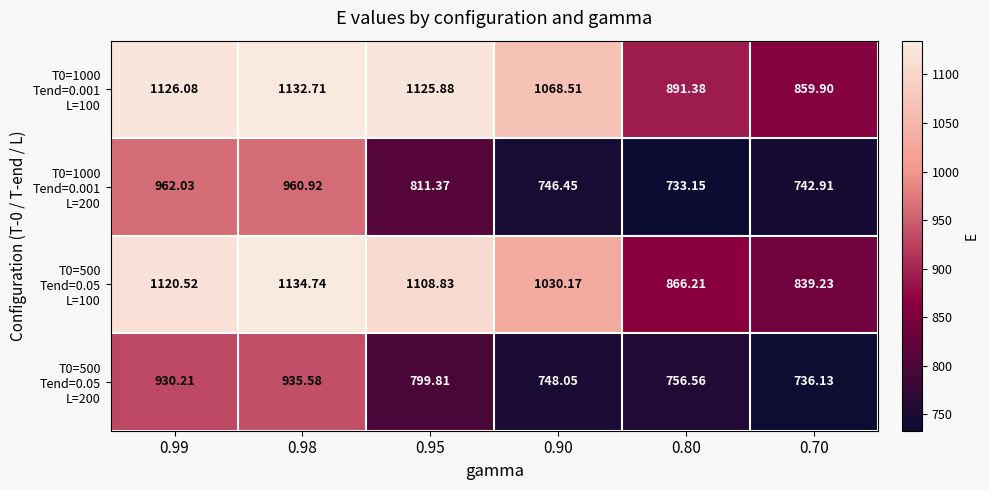

What is the maximum value shown in the chart?

1134.7